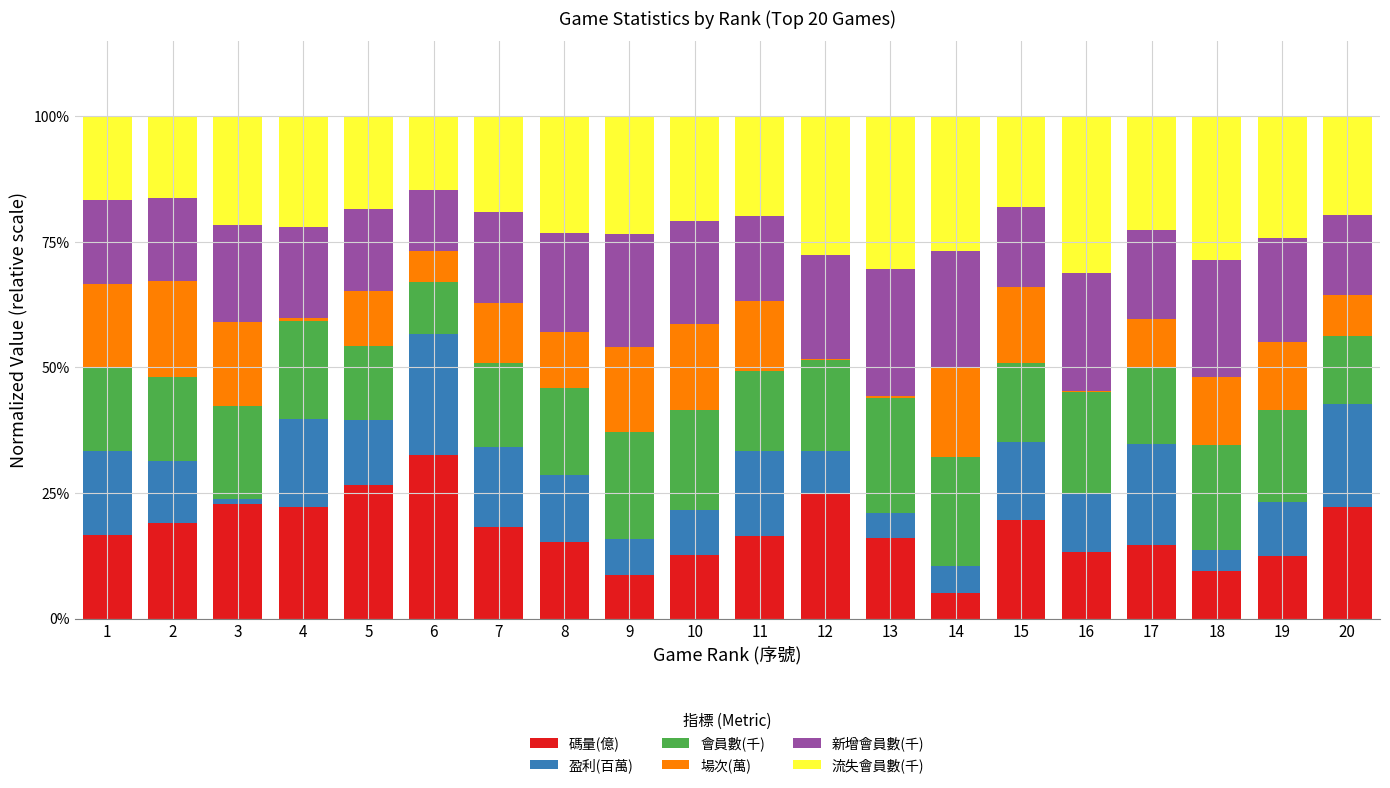

True or false: 碼量(億) has a value of 8.7 at 9.

True